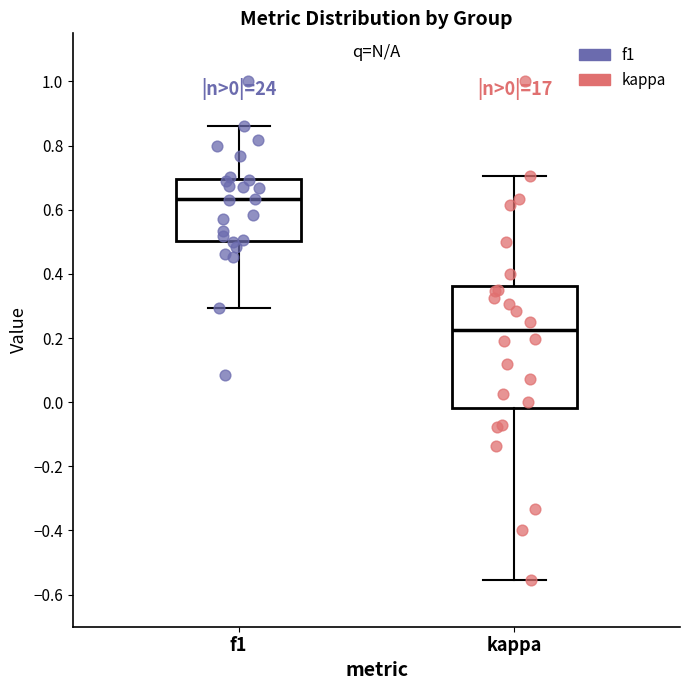

Which box has the lowest median line?

kappa